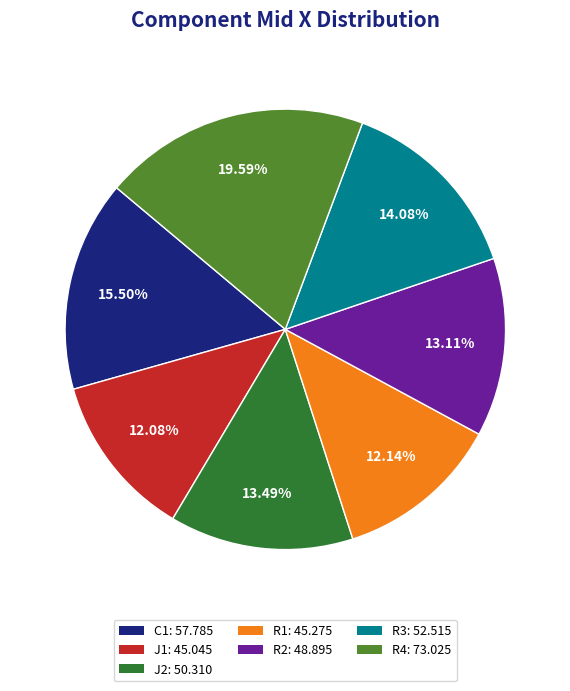

Which has a higher value, R4 or J2?

R4